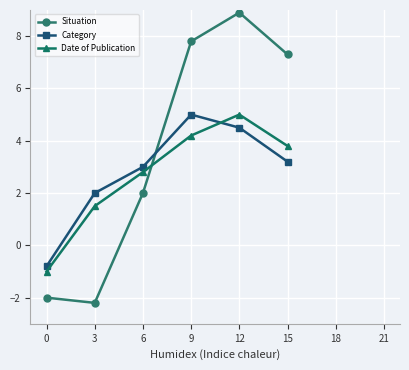

How many intersections are there between Category and Date of Publication?

1